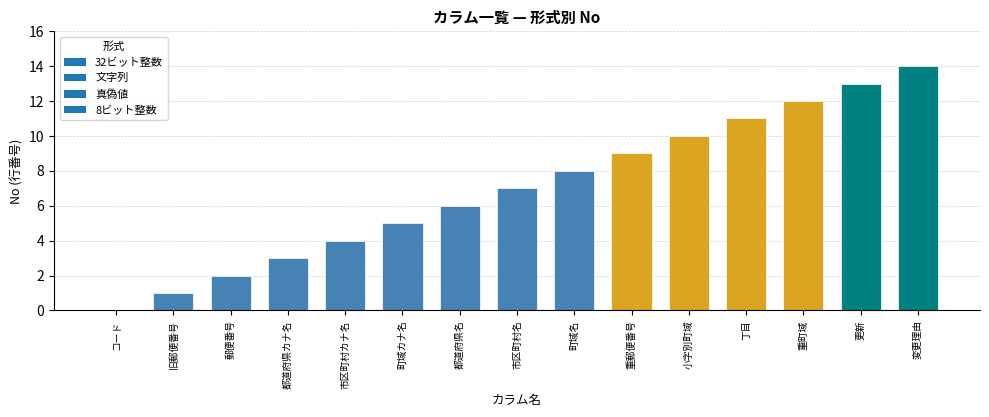

What is the change in value from 町域カナ名 to 更新?

+8